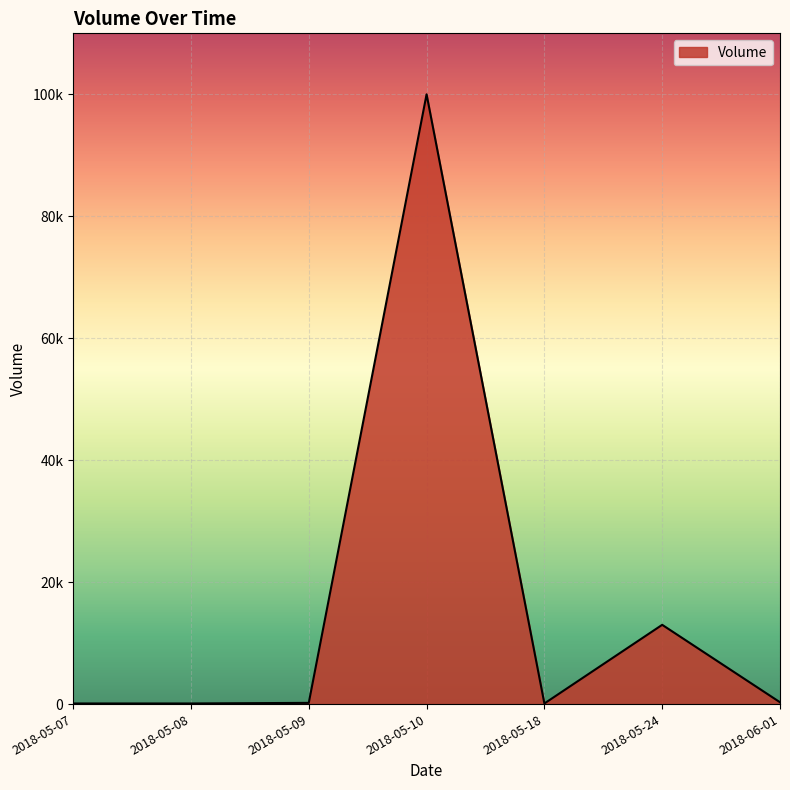

Rank the categories by value from highest to lowest.

2018-05-10, 2018-05-24, 2018-06-01, 2018-05-09, 2018-05-07, 2018-05-08, 2018-05-18